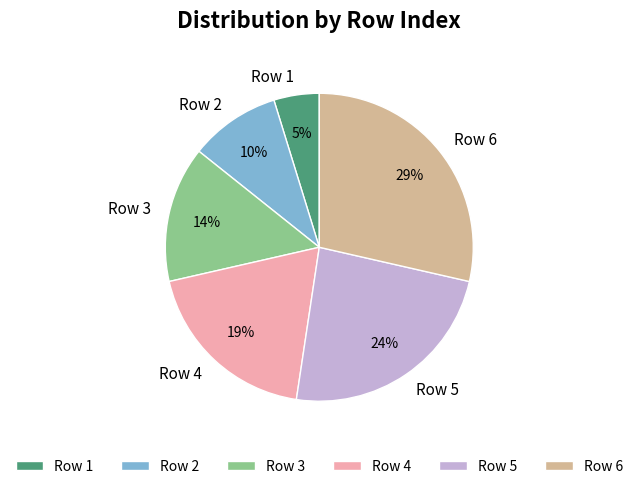

To the nearest percent, what is the difference between the Row 5 and Row 2 slice percentages?

14%